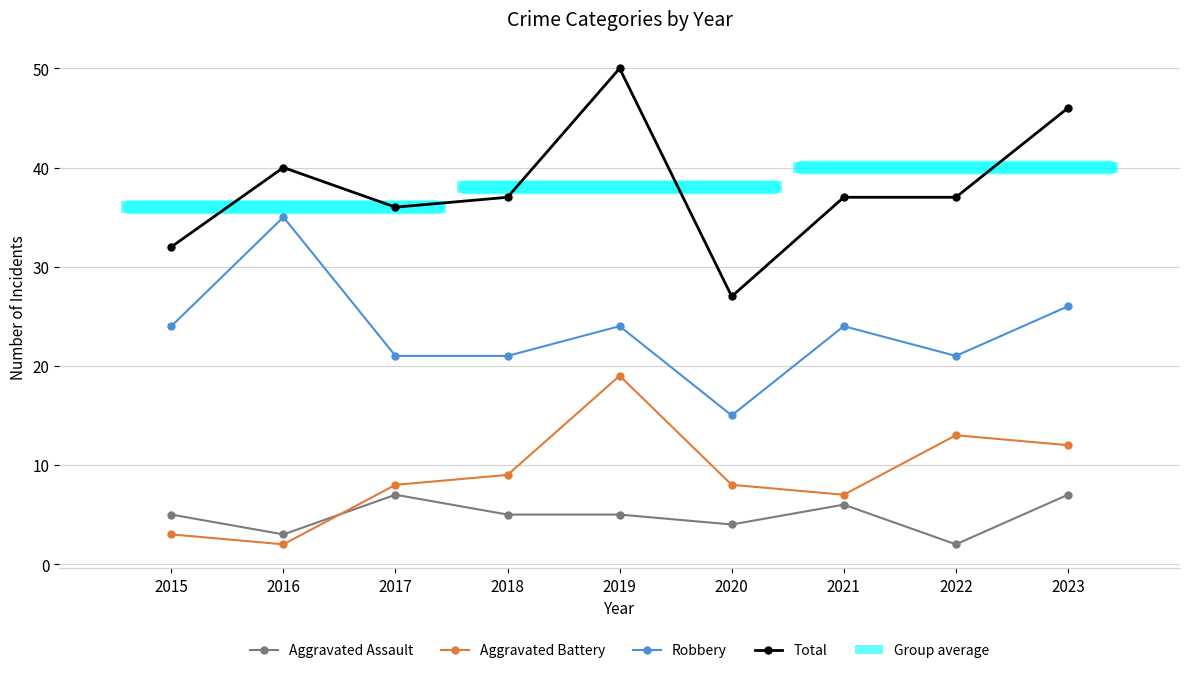

At which category is the sum across all series the highest?

2019